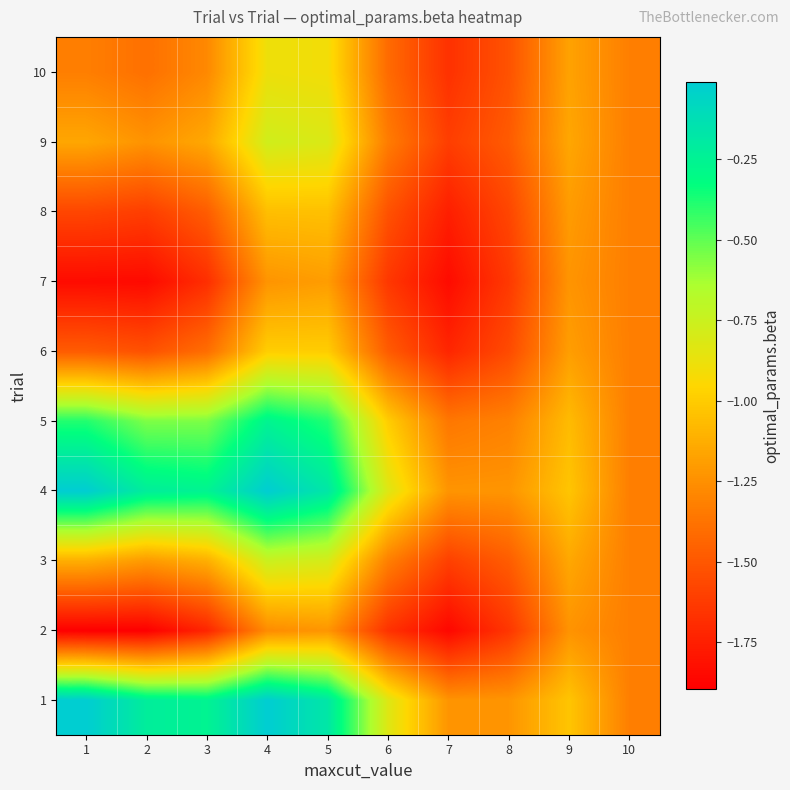

What is the minimum value shown in the chart?

-1.9